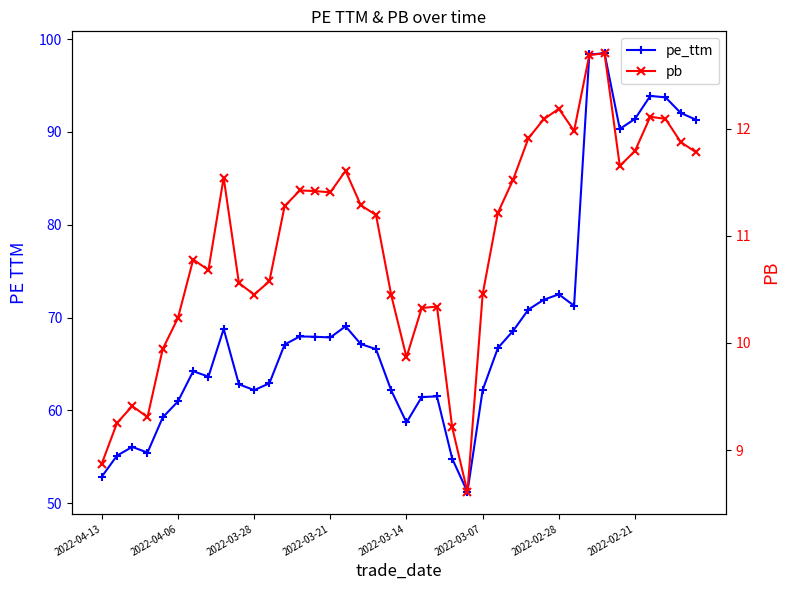

True or false: pb has a value of 11.5 at 27.

True